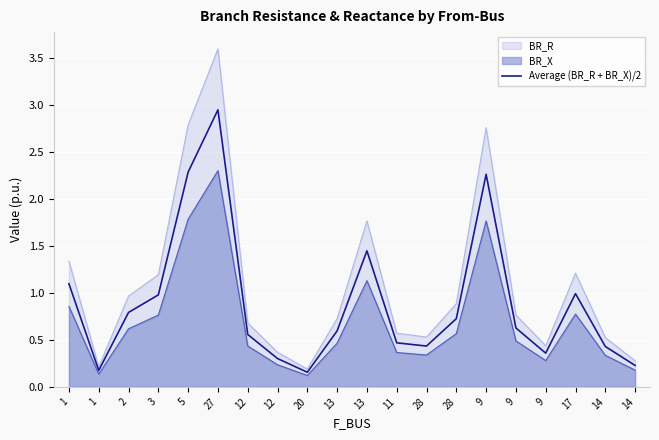

Reading right to left, transcribe all the data shown in this chart.

14=0.2	14=0.4	17=1.0	9=0.4	9=0.6	9=2.3	28=0.7	28=0.4	11=0.5	13=1.4	13=0.6	20=0.2	12=0.3	12=0.6	27=3.0	5=2.3	3=1.0	2=0.8	1=0.2	1=1.1